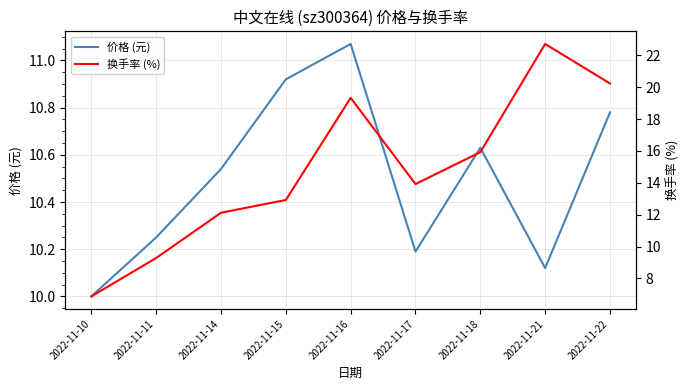

List the series in order of their overall mean, lowest first.

价格 (元), 换手率 (%)